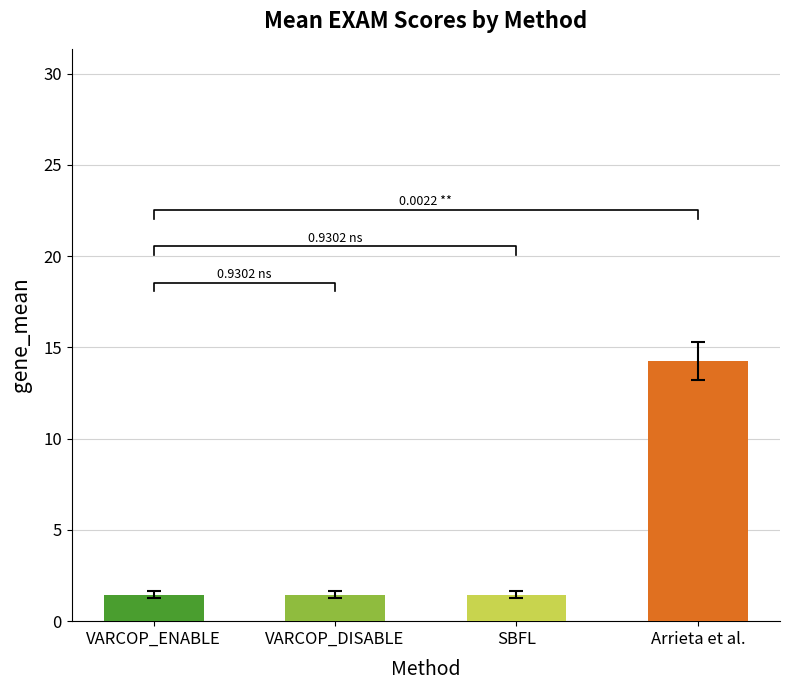

The value of VARCOP_ENABLE: EXAM at ID_378 is 0.9. True or false?

False